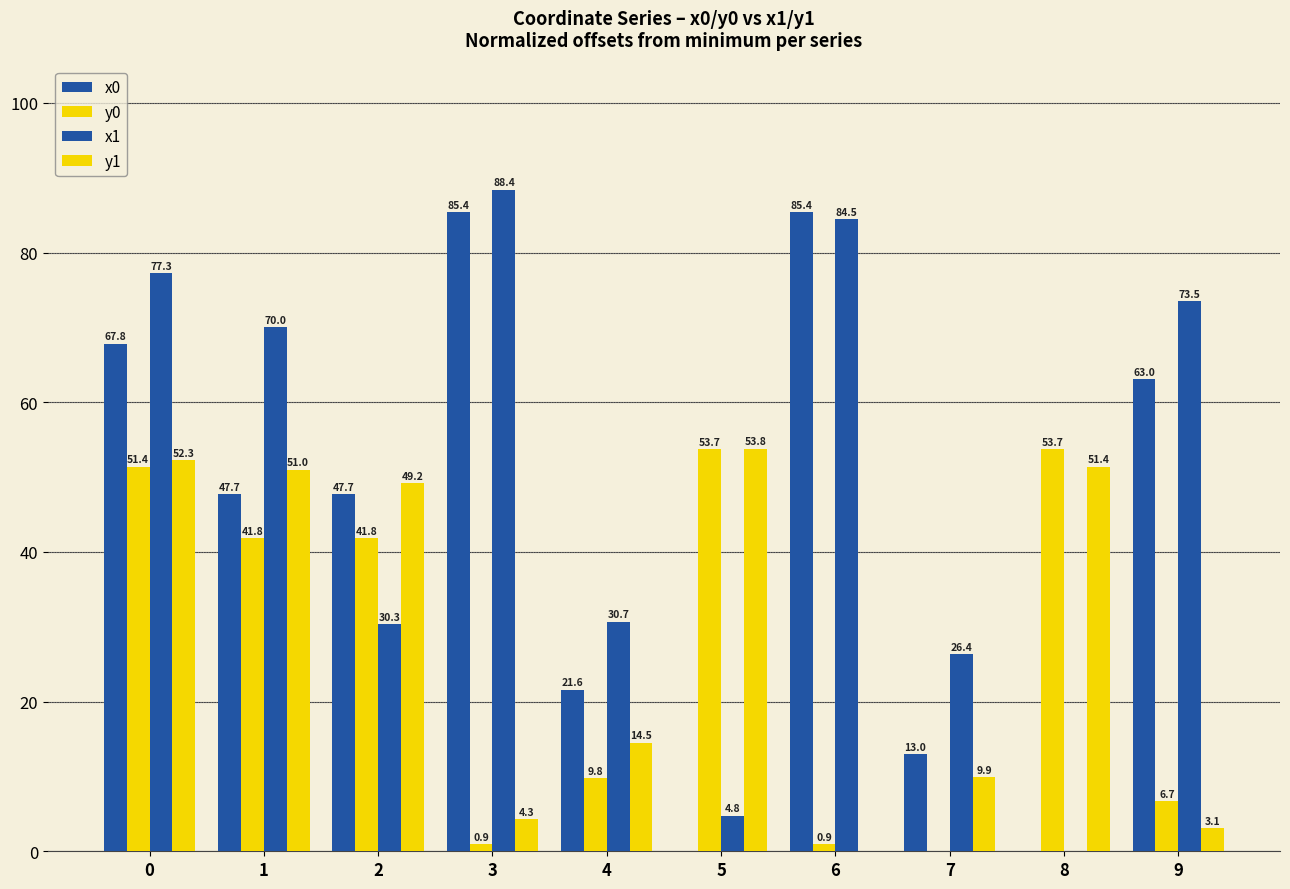

Count the number of data series in this chart.

4